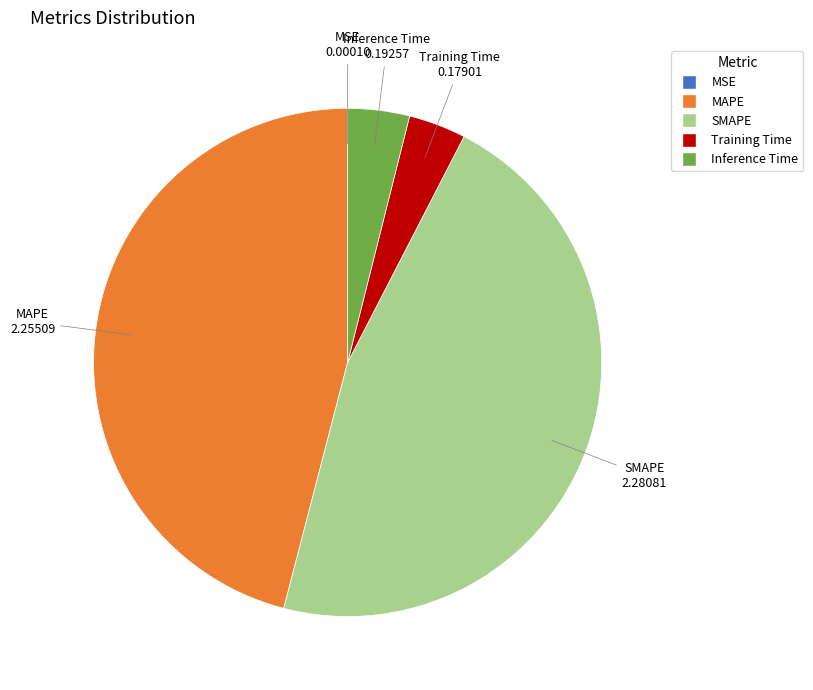

Which category has the biggest portion of the pie?

SMAPE